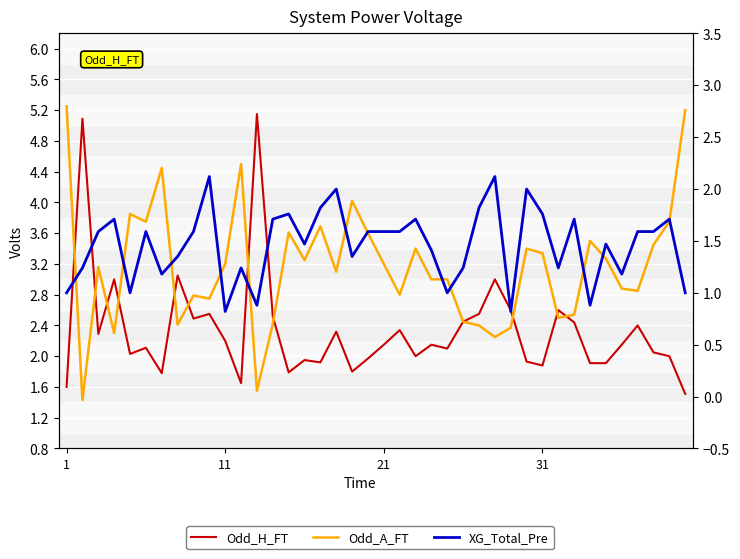

The value of Odd_A_FT at 1 is 8.5. True or false?

False